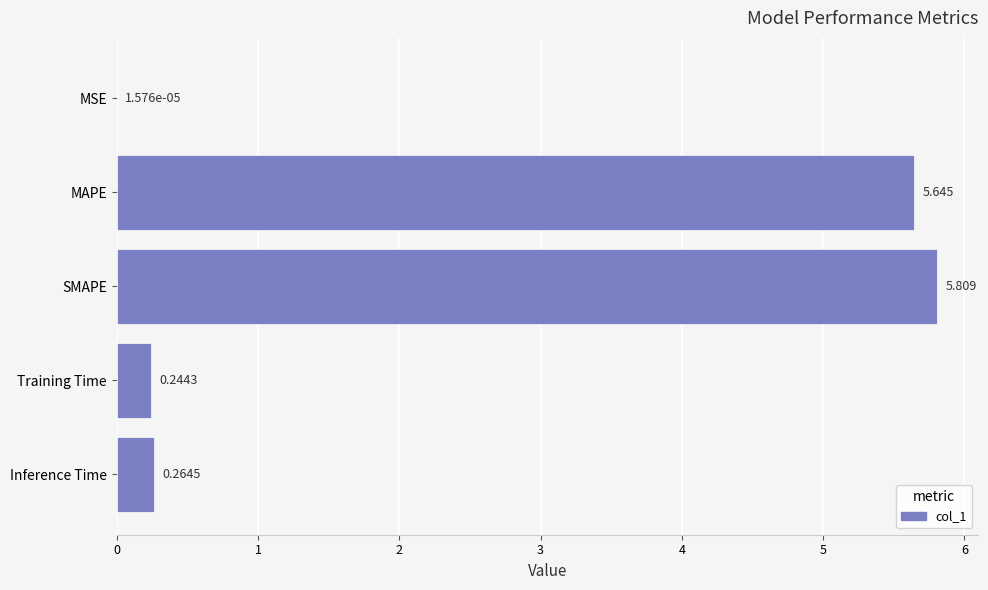

Which has a higher value, Training Time or MSE?

Training Time